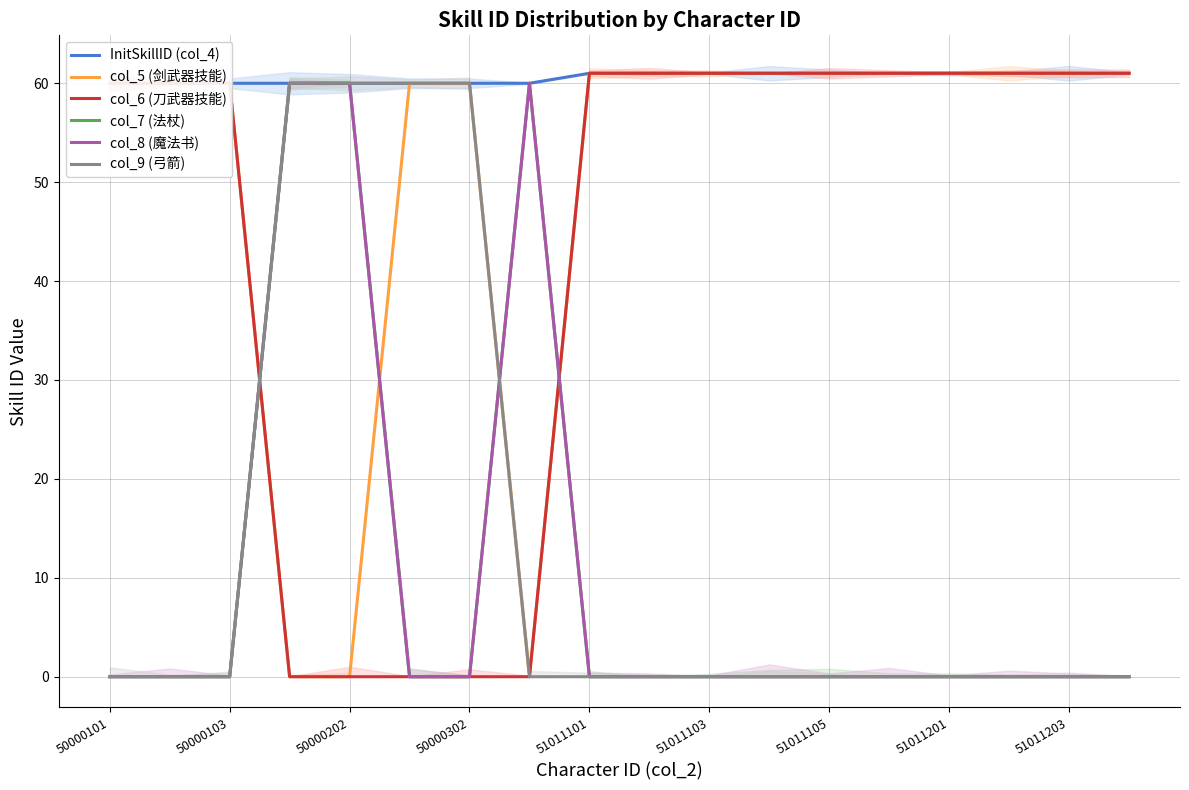

True or false: col_5 (剑武器技能) has a value of 12.8 at 50000202.

False